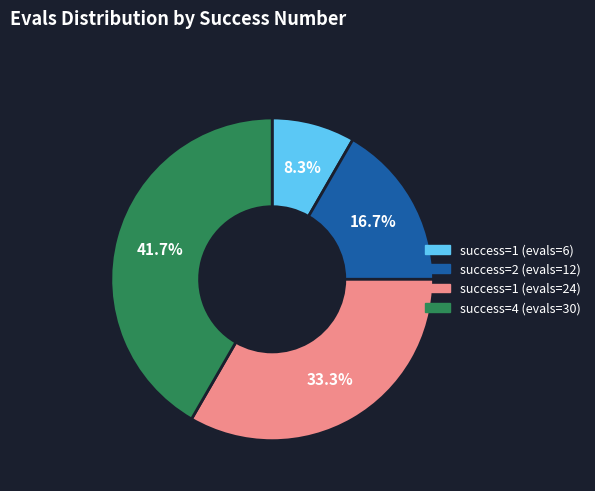

Which slice is the smallest?

success=1 (evals=6)